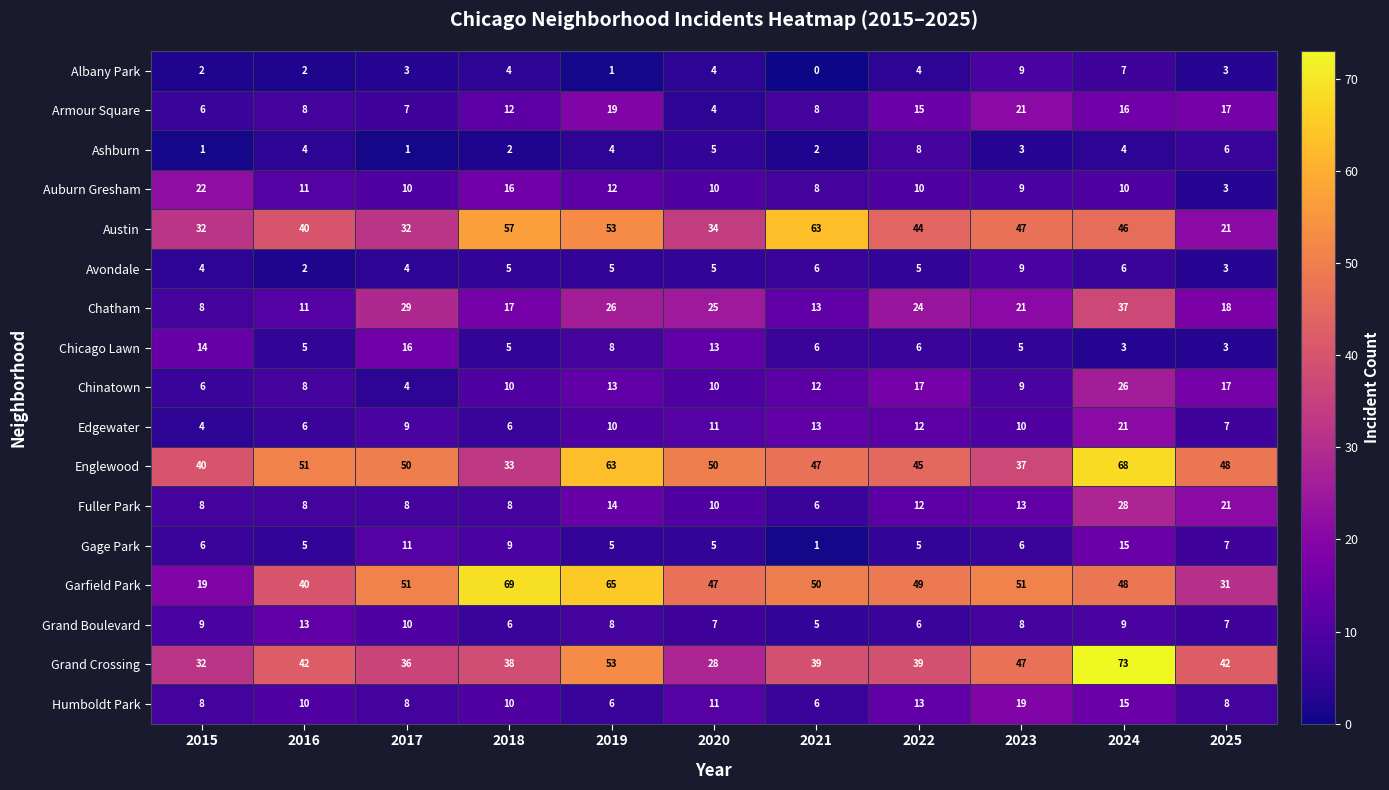

At which category is the sum across all series the highest?

2024